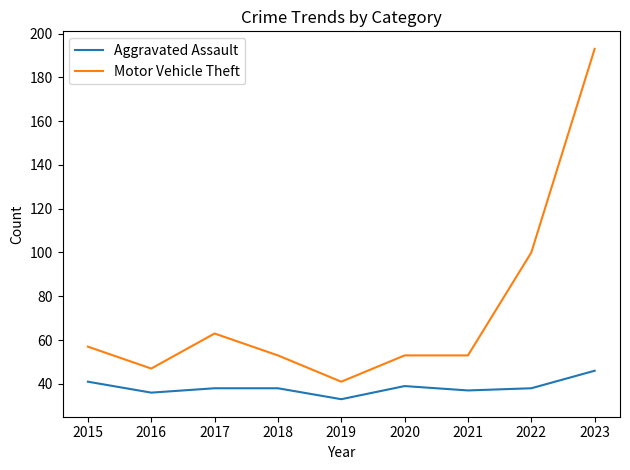

What is the difference between the highest and lowest values at 2022?

62